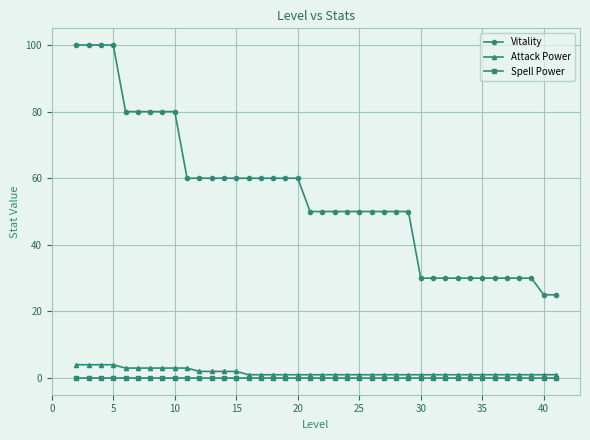

What is the maximum value for Attack Power?

4.0